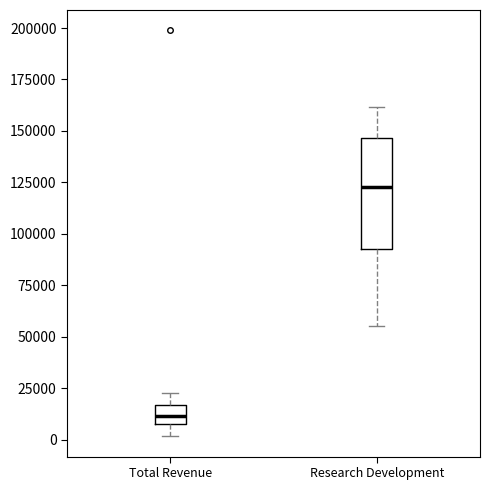

Where does the median line of the box for Research Development sit on the y-axis? The values are not printed on the chart, so give them approximately, as read against the axis.

125000